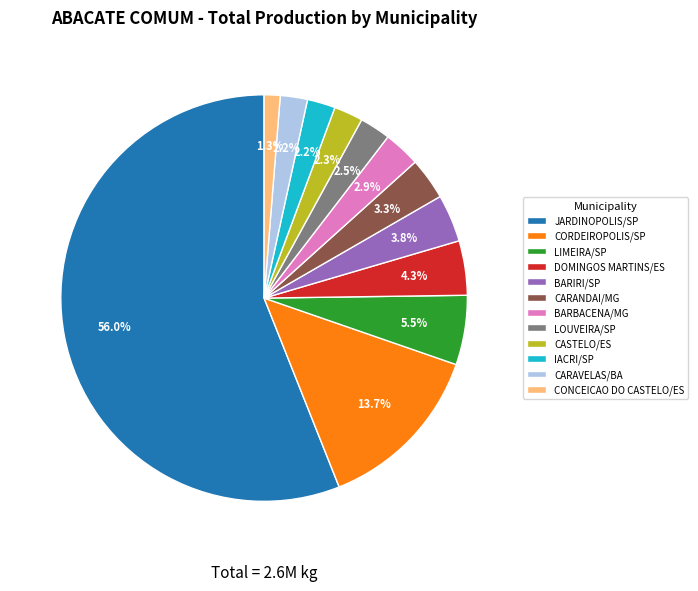

To the nearest percent, what is the difference between the largest and smallest slice percentages?

55%